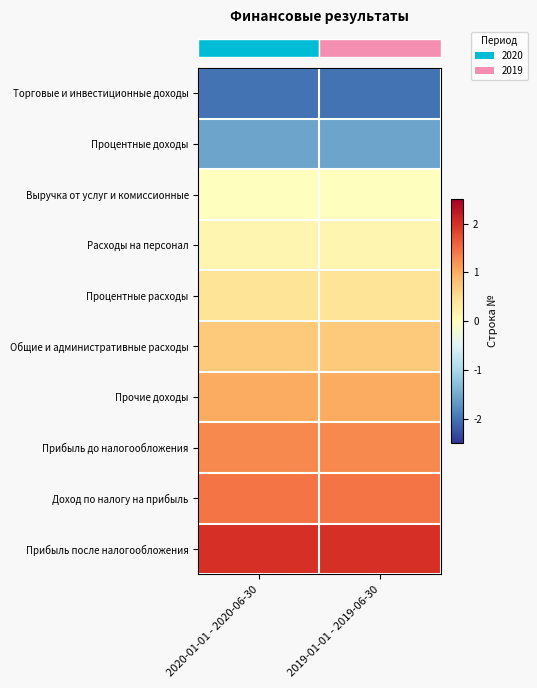

What is the spread (max minus min) of values at 2019-01-01 - 2019-06-30?

4.0